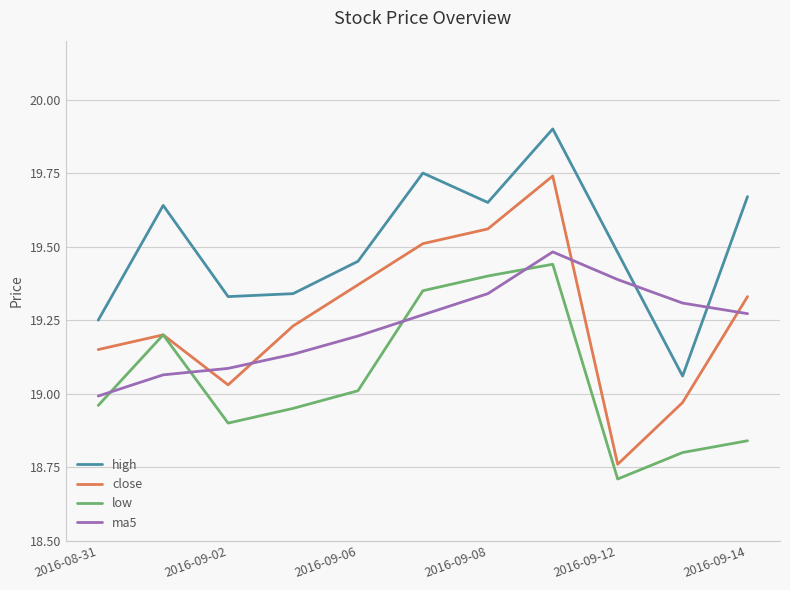

What is the sum of all ma5 values?

211.5